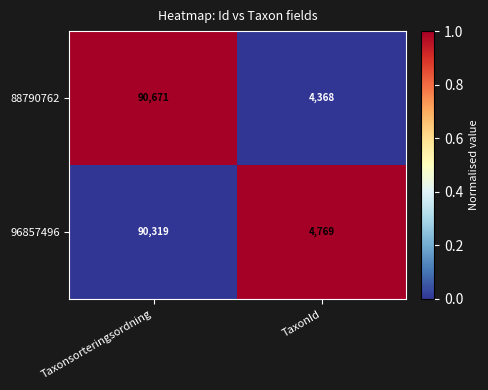

What is the approximate value of 96857496 at TaxonId?

4769